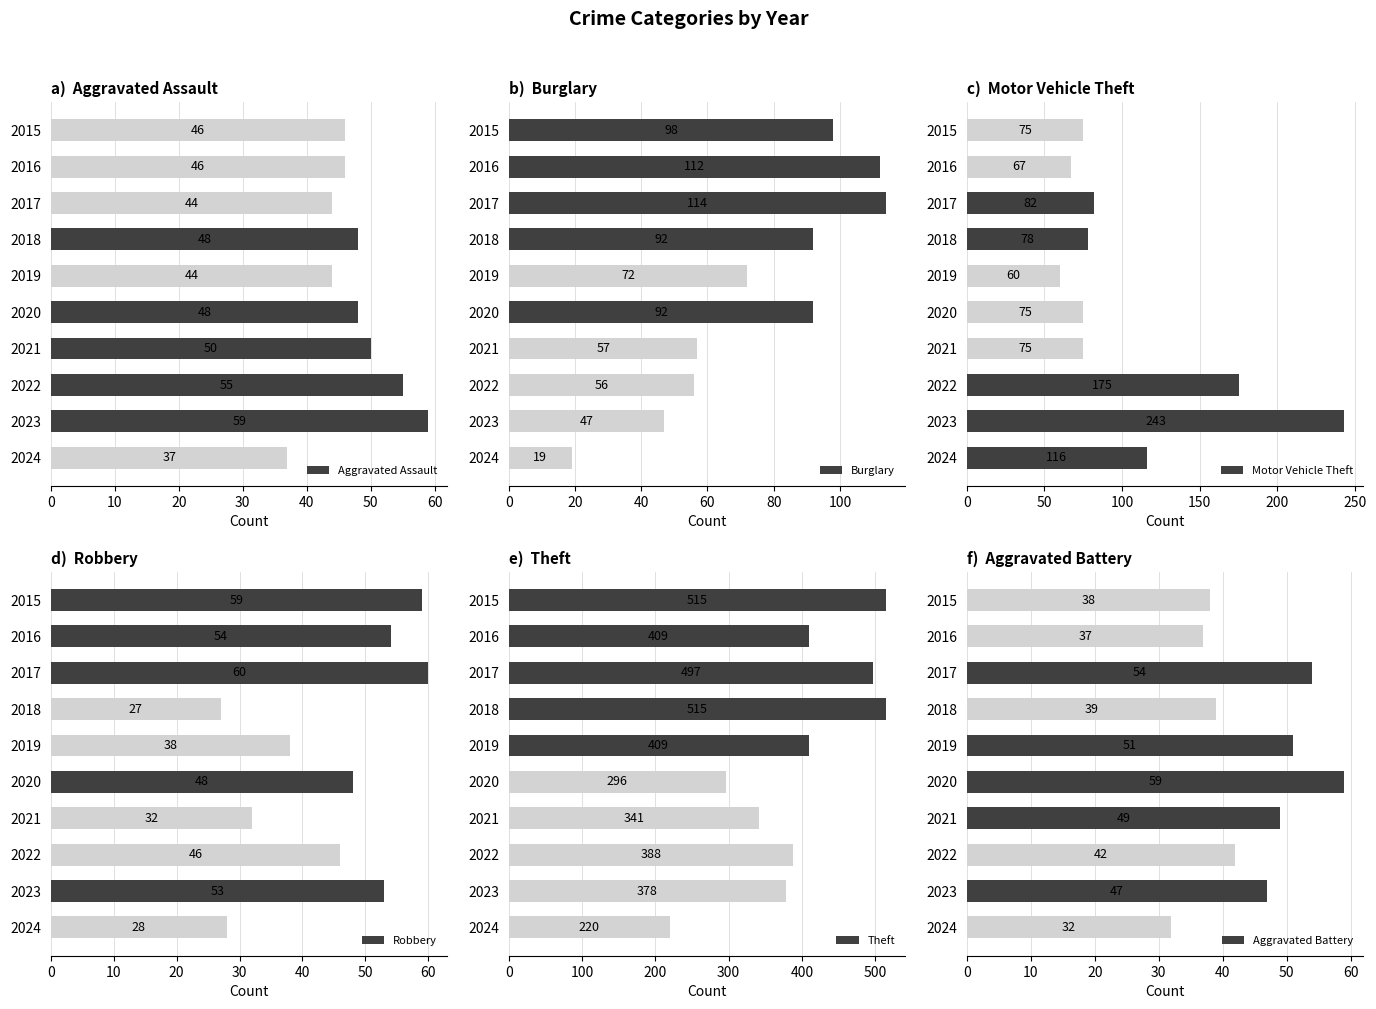

What is the greatest value displayed?

515